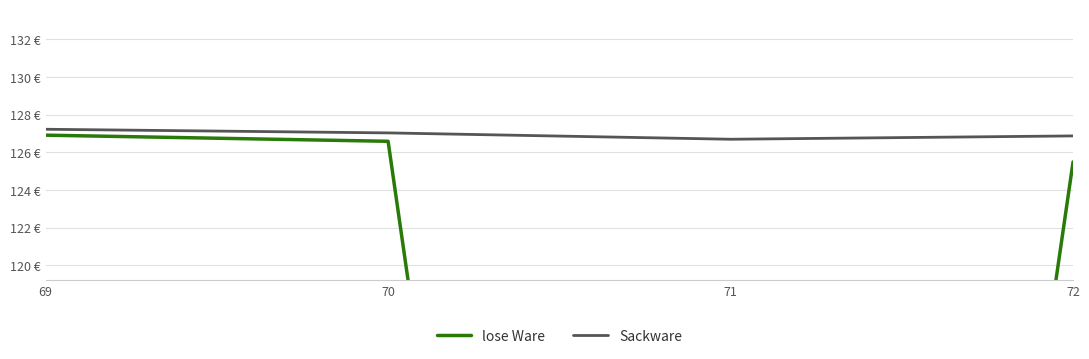

What is the sum of the Sackware values at 71 and 70?

253.7